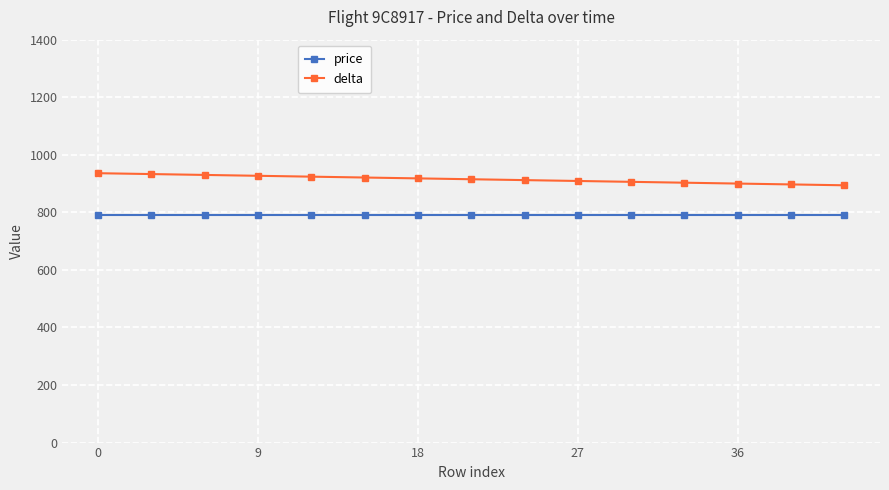

What are all the series names shown in the legend?

price, delta